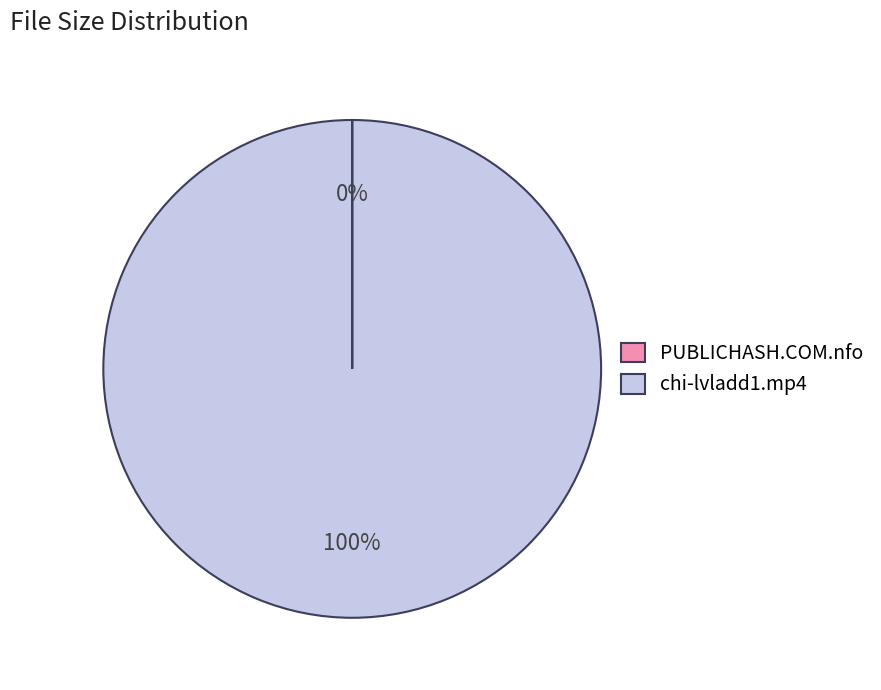

Is it true that chi-lvladd1.mp4 is 100% of the pie?

True